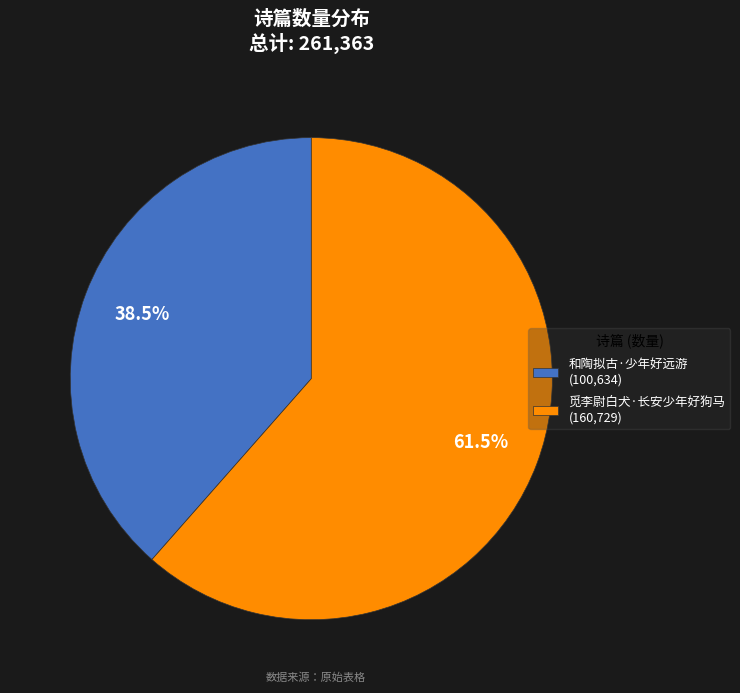

Which category has the smallest portion of the pie?

和陶拟古·少年好远游